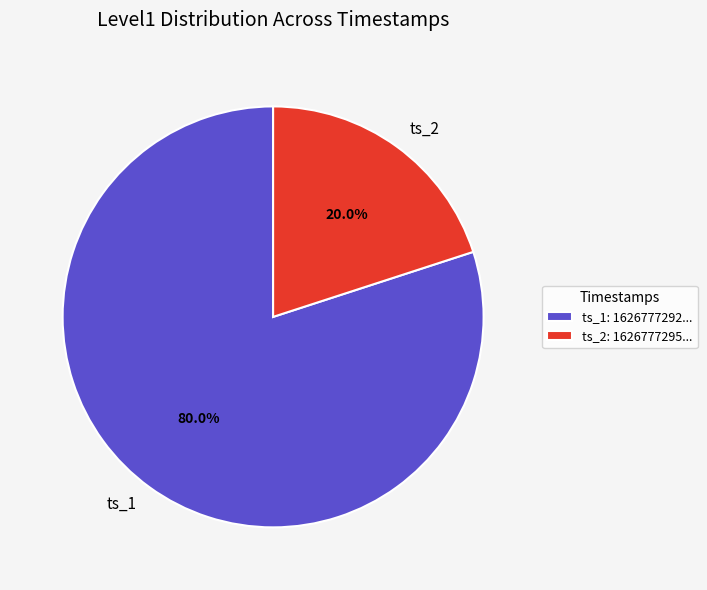

Combined, do ts_1 and ts_2 account for over 50%?

Yes